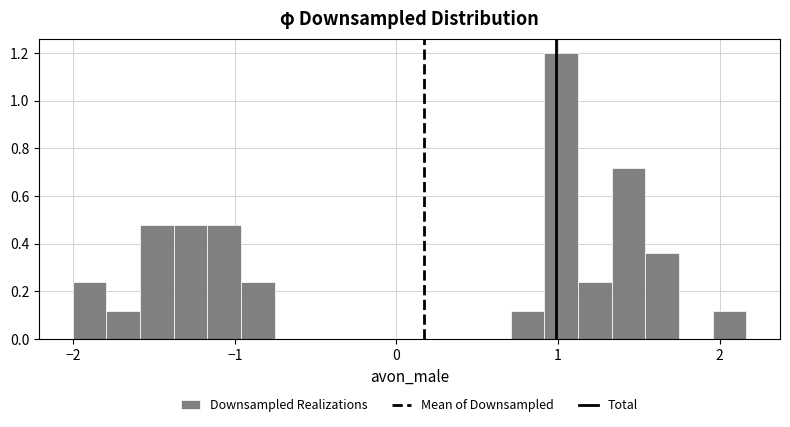

Read against the x-axis, roughly where is the centre of the tallest bar?

1.0